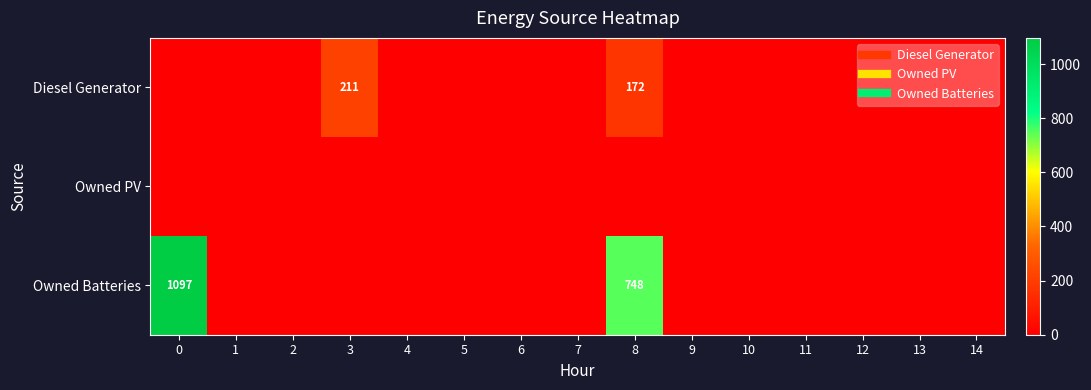

The value of Owned Batteries at 8 is 748. True or false?

True